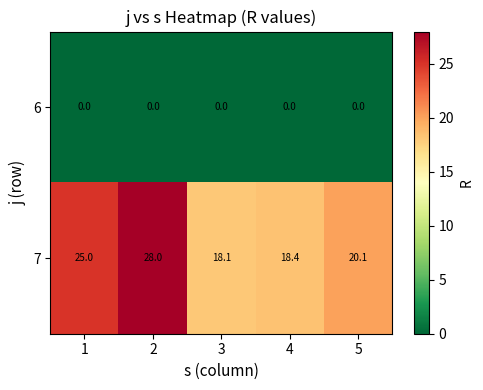

Between 4 and 5, which series saw the biggest shift?

7